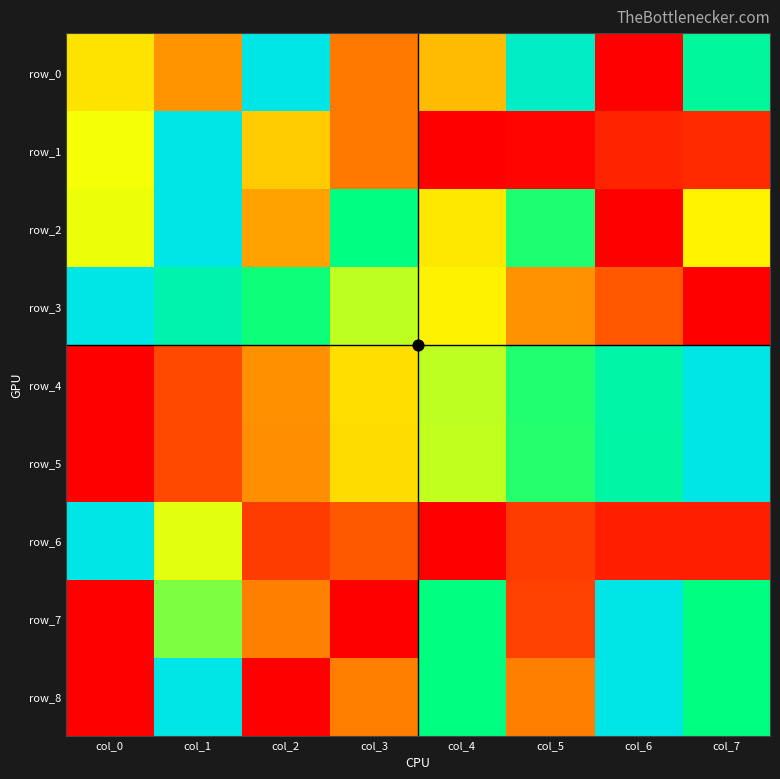

Count the number of categories in the chart.

8